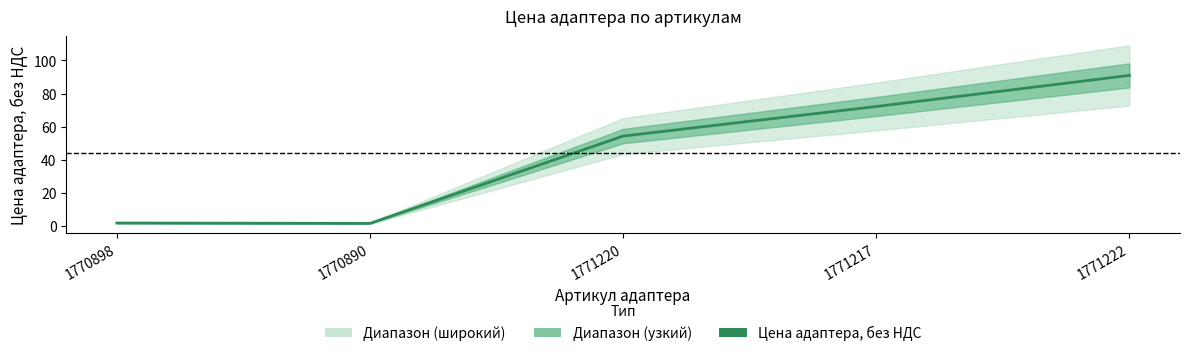

How many lines are shown in the chart?

1